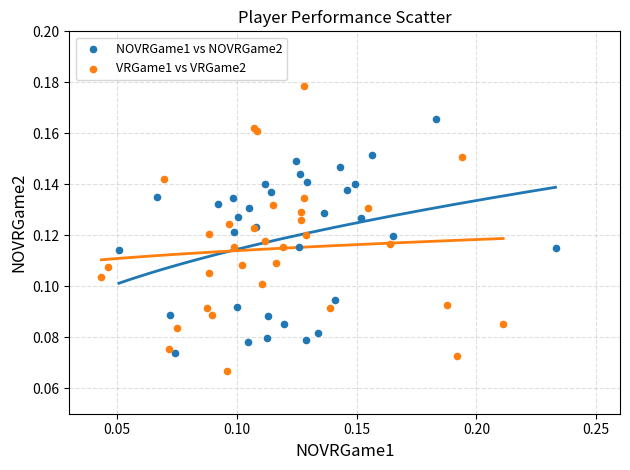

Which series has the widest spread of Y values?

VRGame1 vs VRGame2